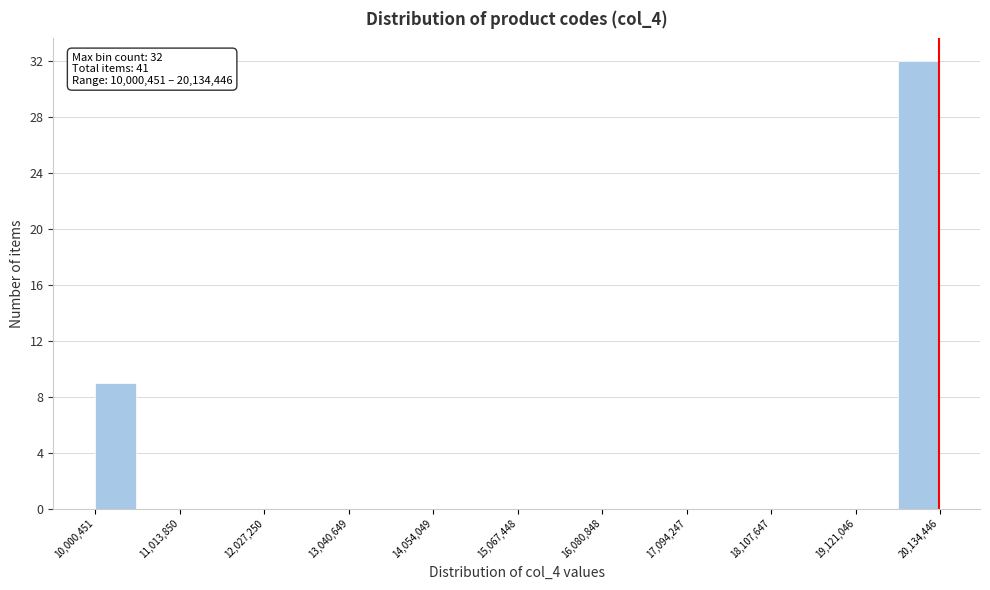

Around what value on the x-axis is the tallest bar? Give the approximate position of its centre, as read against the axis.

19800000